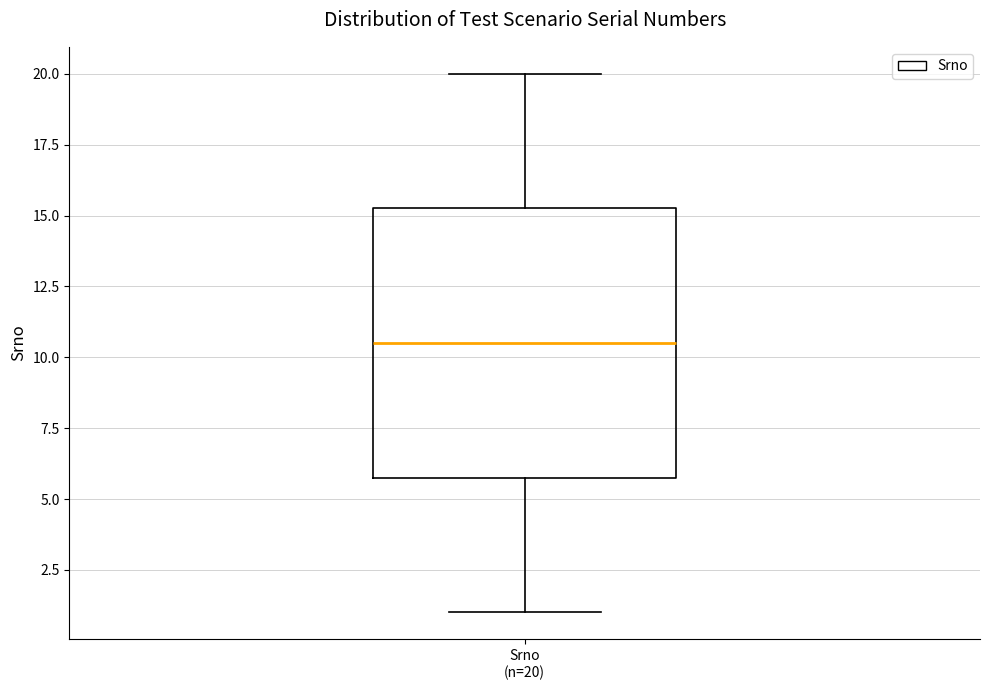

Read this box plot against the y-axis: the position of the median line, the range covered by the box, and the ends of both whiskers. The values are not printed on the chart, so give them approximately, as read against the axis.

median 10.5, box 6.0 to 15.5, whiskers 1.0 to 20.0